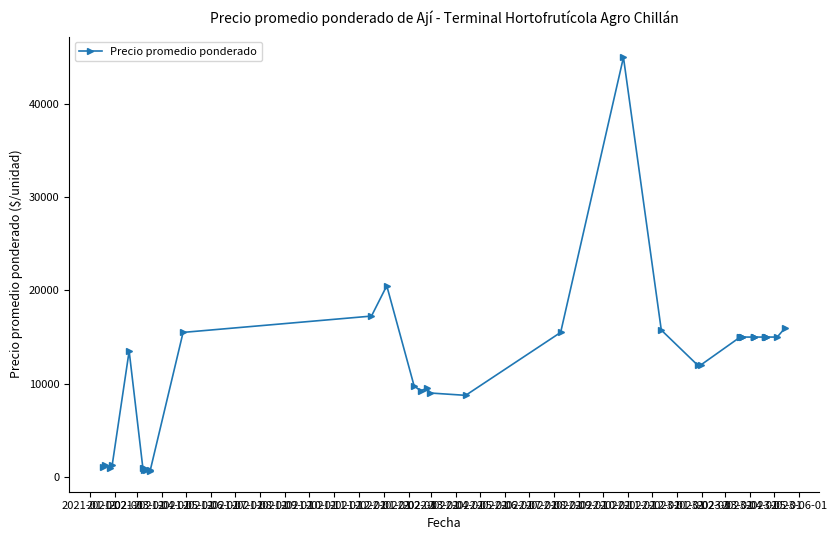

What is the sum of all values?

463679